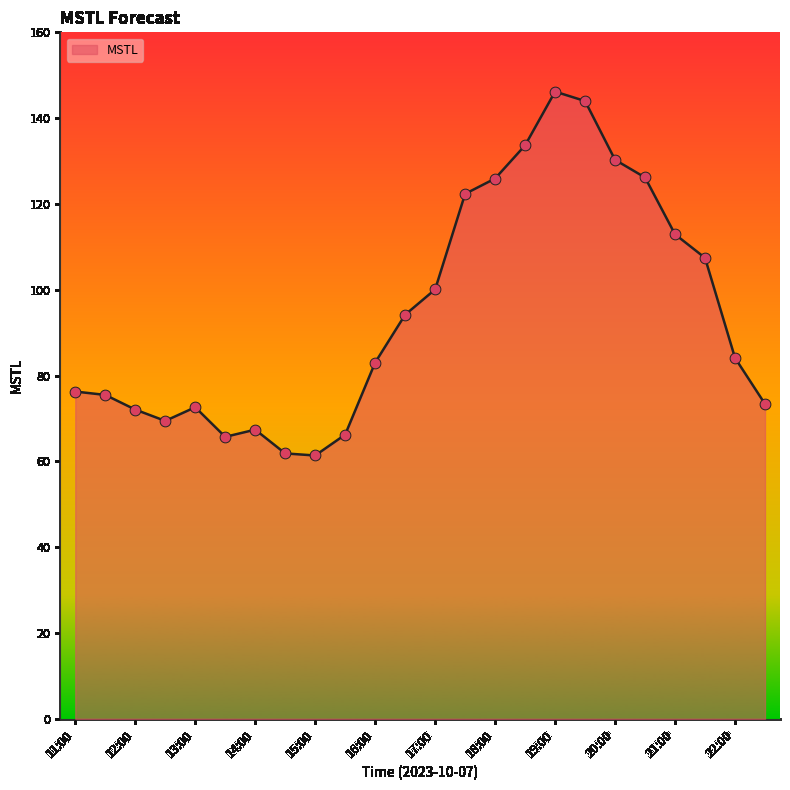

What is the maximum value shown in the chart?

146.2